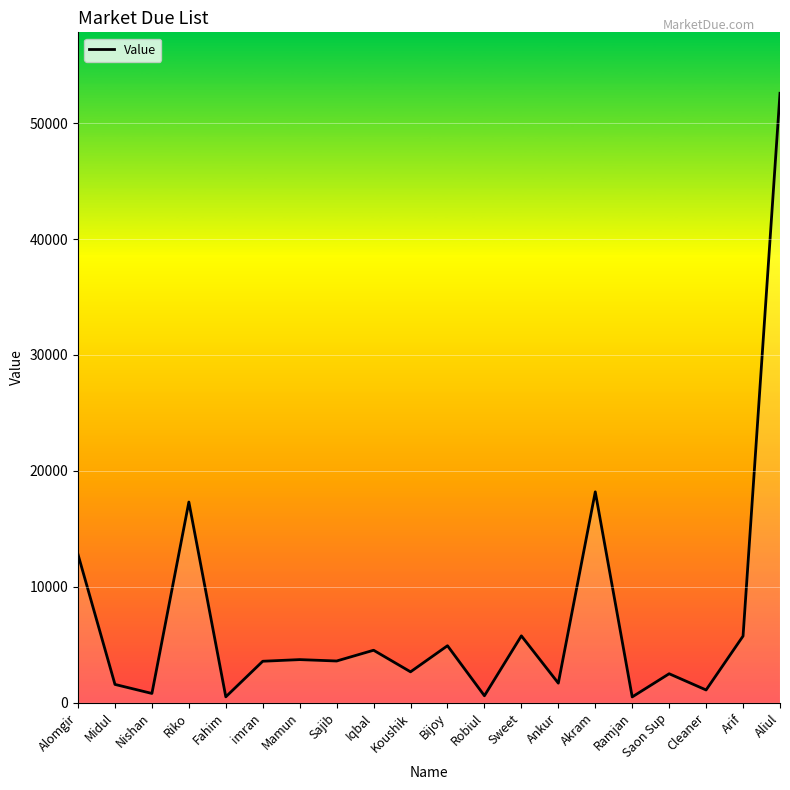

Between Arif and Bijoy, which is larger?

Arif